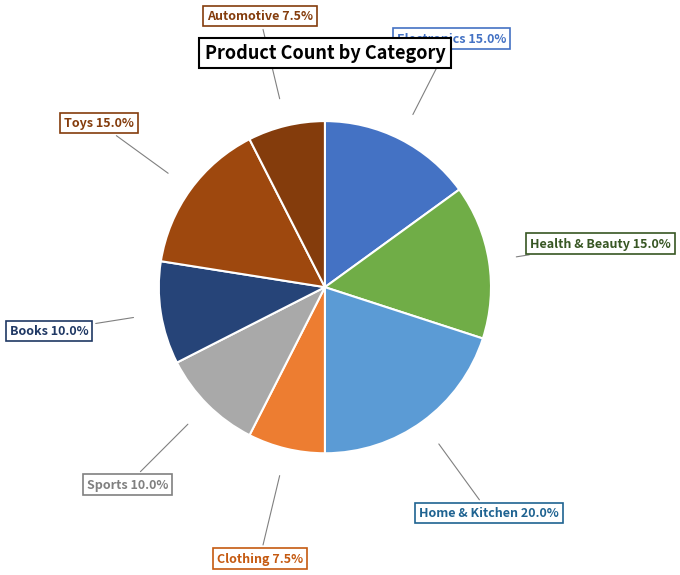

Which slice is the largest?

Home & Kitchen